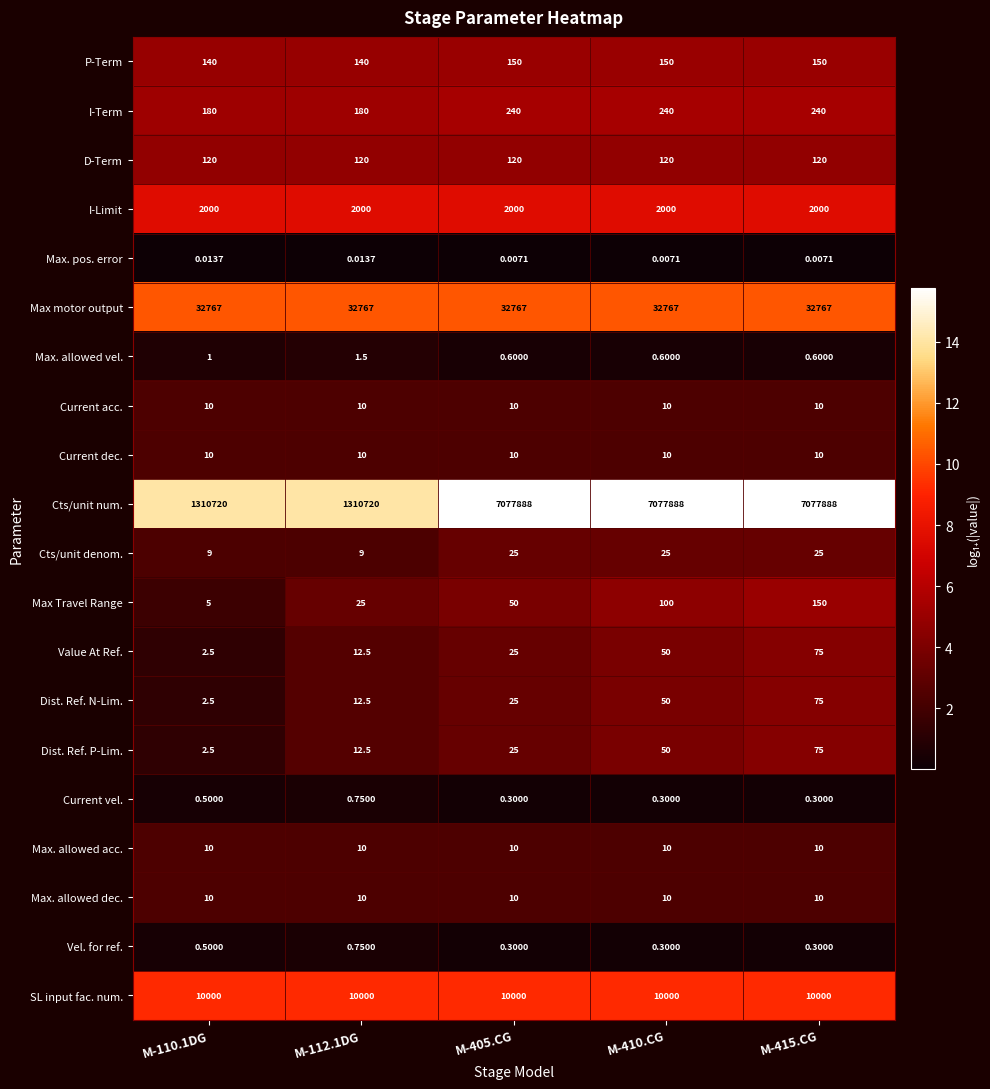

Between M-110.1DG and M-410.CG, which series saw the biggest shift?

Cts/unit num.